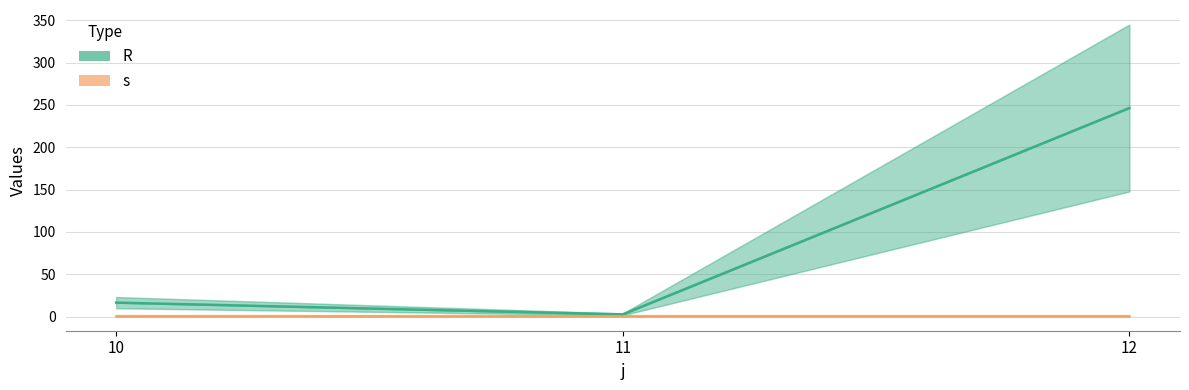

What is the difference between the R values at 10 and 11?

13.9